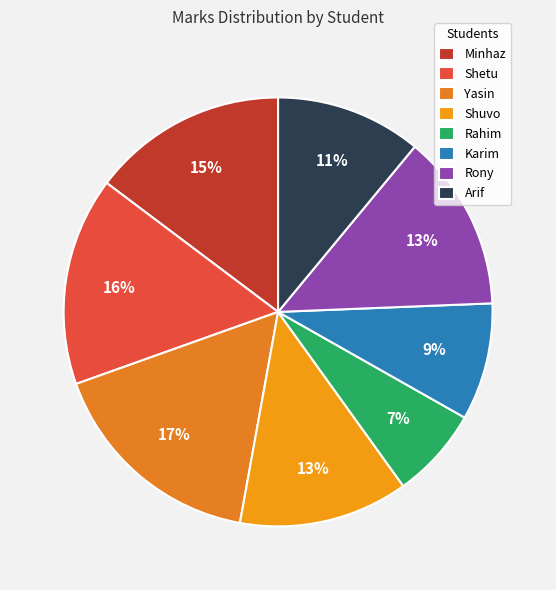

How many slices are in this pie chart?

8